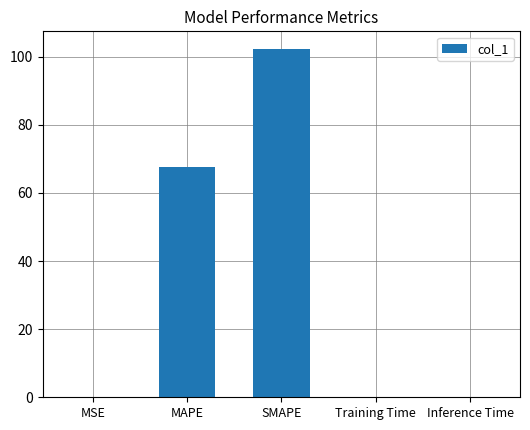

True or false: the data shows 94.0 at MAPE.

False